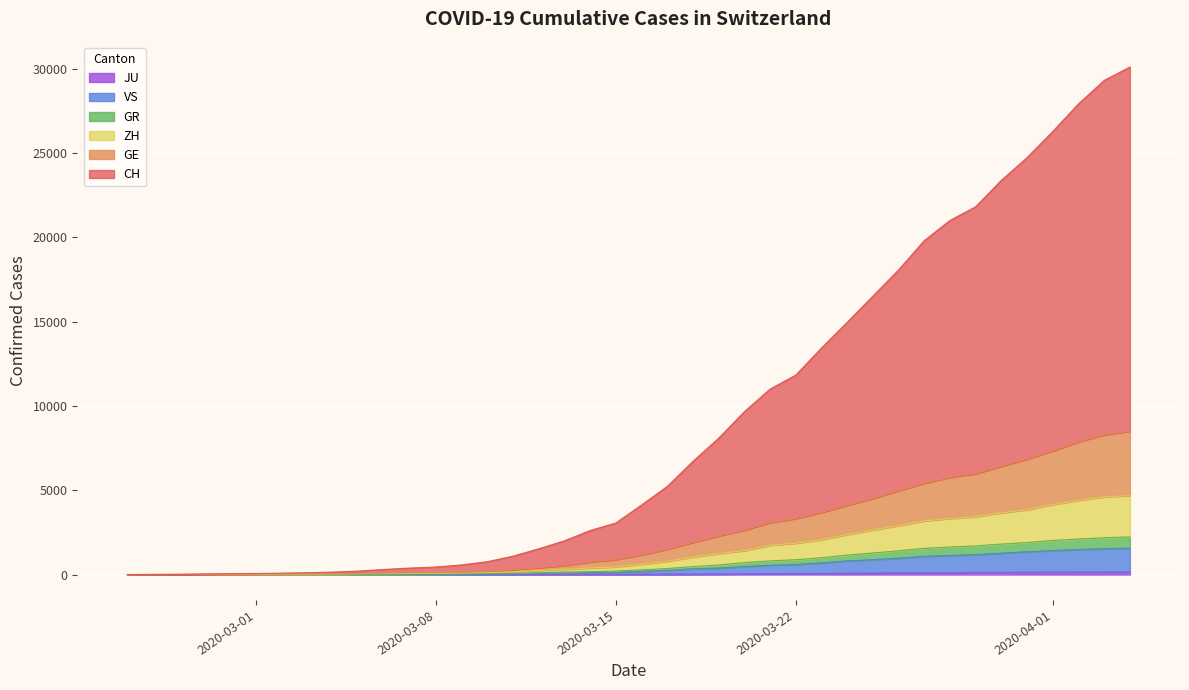

Does the chart display data point markers on the line(s)?

No